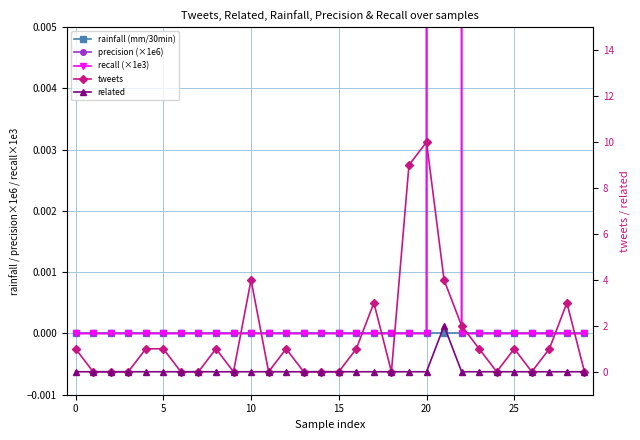

True or false: recall (×1e3) and rainfall (mm/30min) intersect in this chart.

False